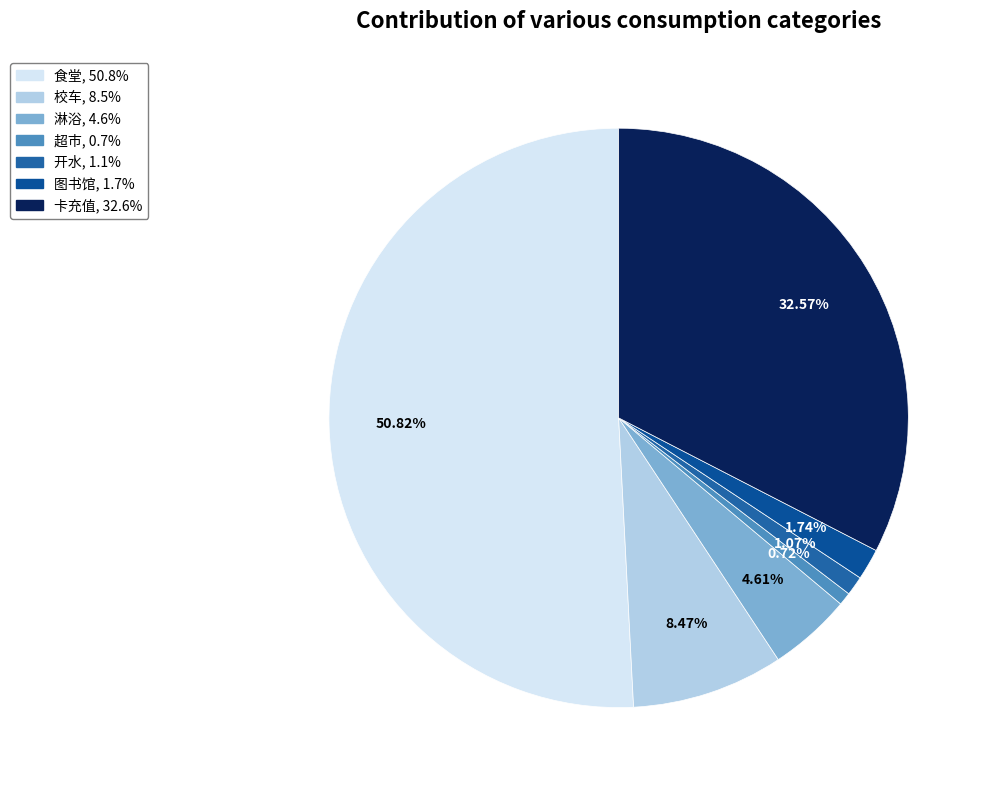

Is there a majority slice in this chart?

Yes